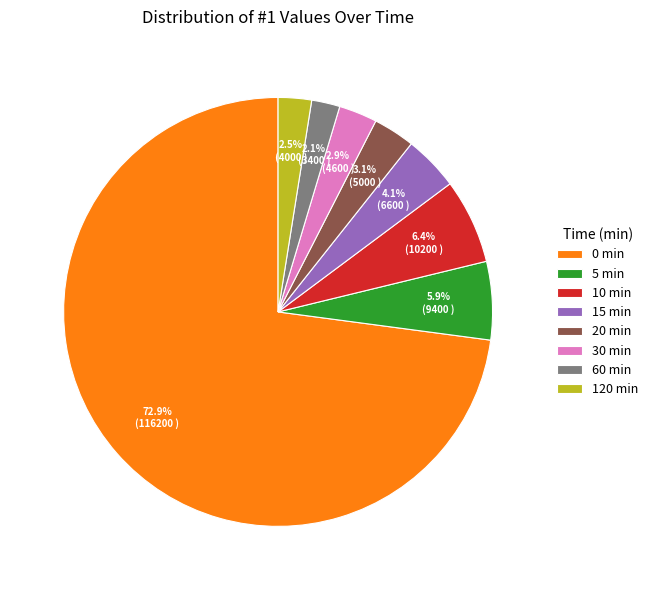

To the nearest percent, what is the difference between the 20 min and 60 min slice percentages?

1%